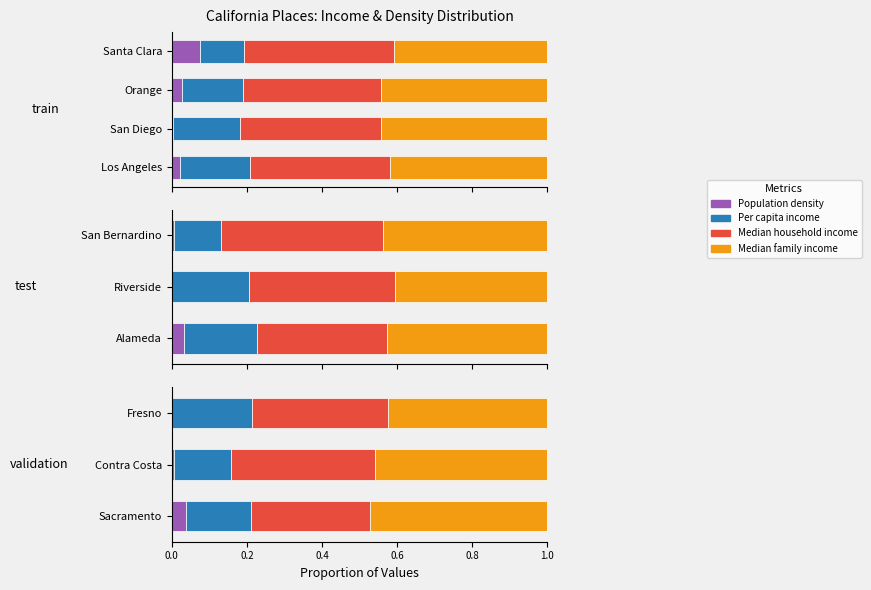

Rank the series at Contra Costa from lowest to highest value.

Population density, Per capita income, Median household income, Median family income